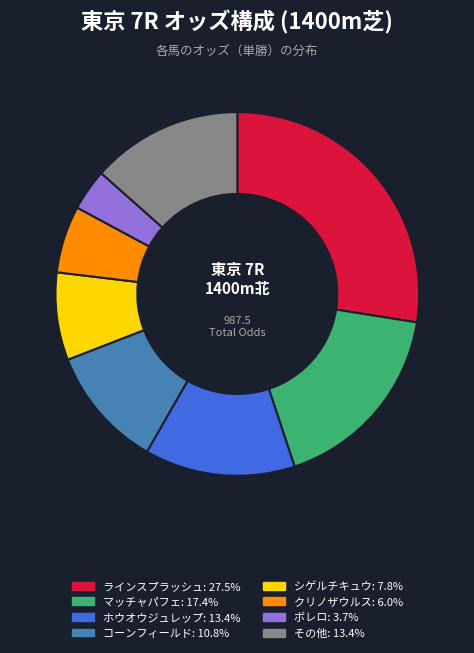

Is there any slice that represents more than half of the pie?

No